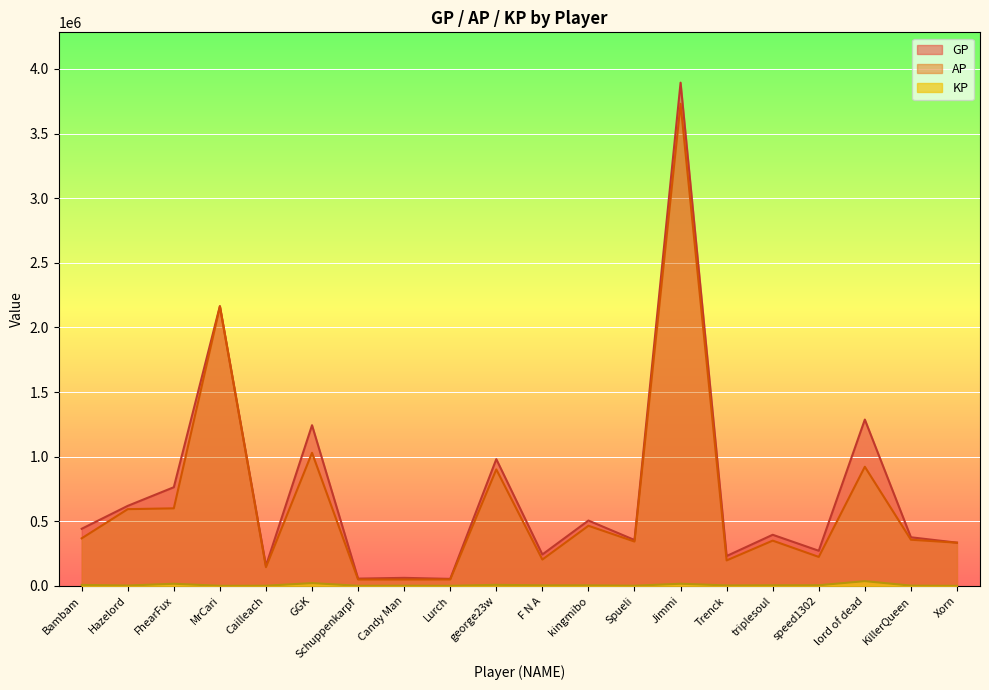

Is the value of AP at Trenck greater than the value of KP at KillerQueen?

Yes